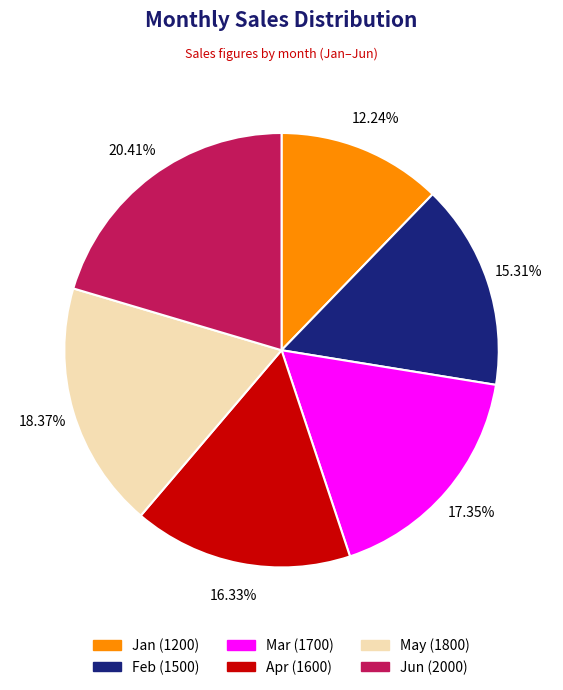

How many segments does this pie chart have?

6